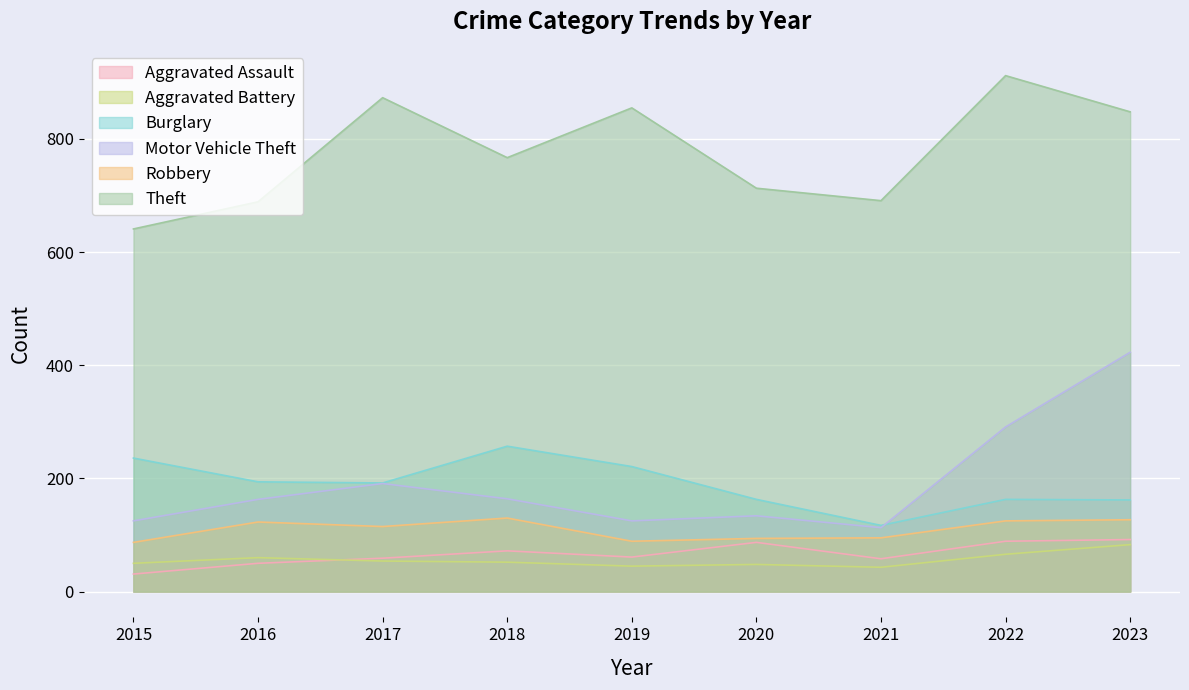

At which label does Burglary first exceed 192?

2015